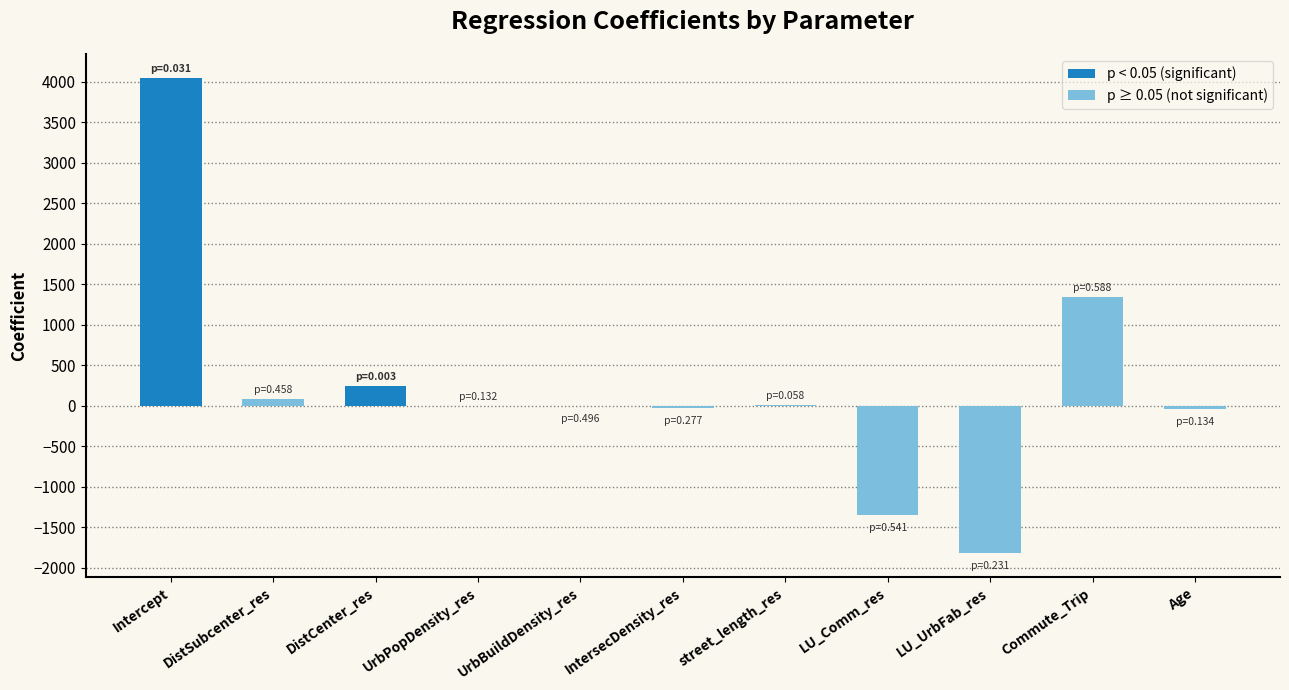

The value at Commute_Trip is 2376.1. True or false?

False